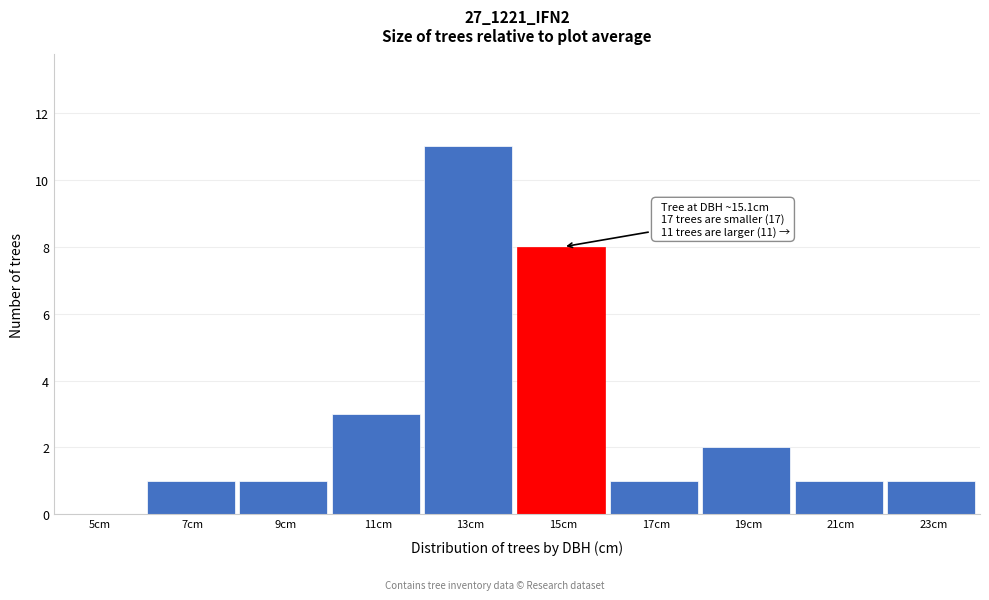

Reading right to left, transcribe all the data shown in this chart.

23cm=1	21cm=1	19cm=2	17cm=1	15cm=8	13cm=11	11cm=3	9cm=1	7cm=1	5cm=0